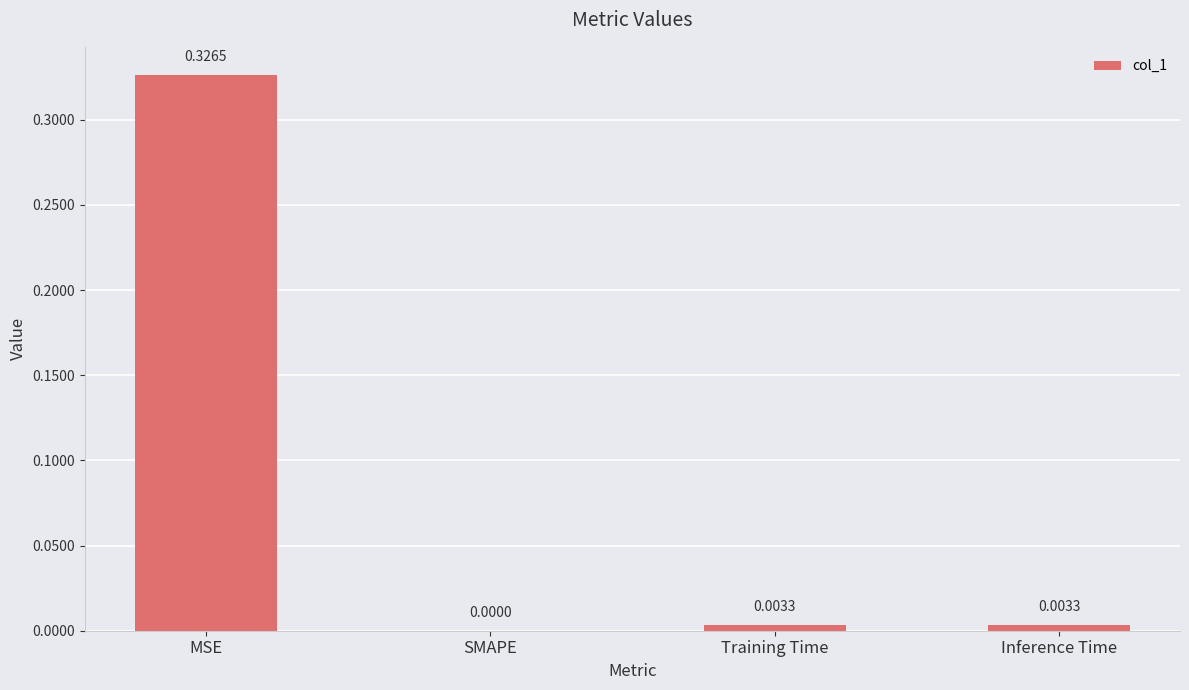

Which category has the highest value across all series?

MSE